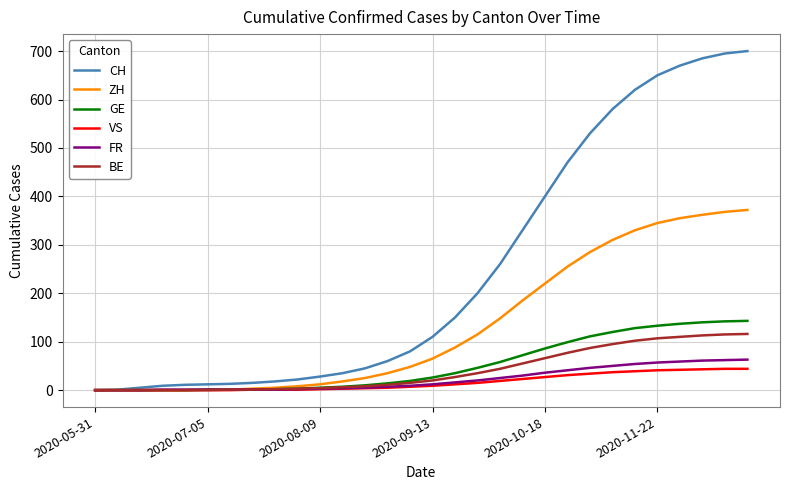

What is the greatest value displayed?

700